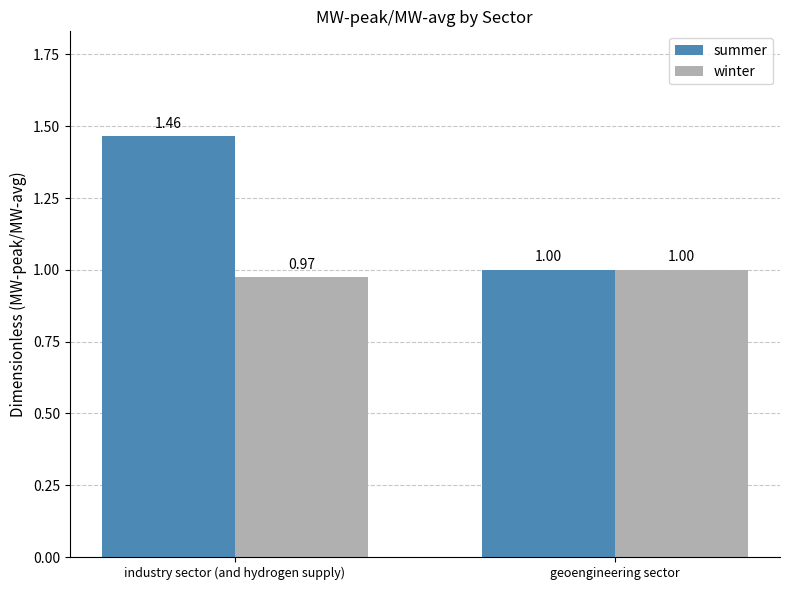

What is the difference between the maximum and minimum values in the summer series?

0.5